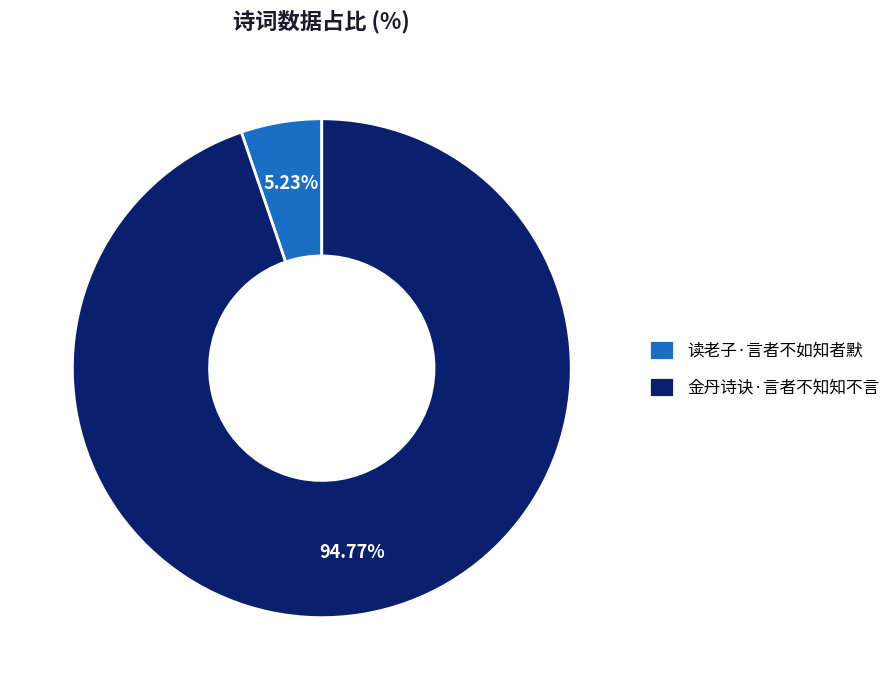

How many slices are in this pie chart?

2